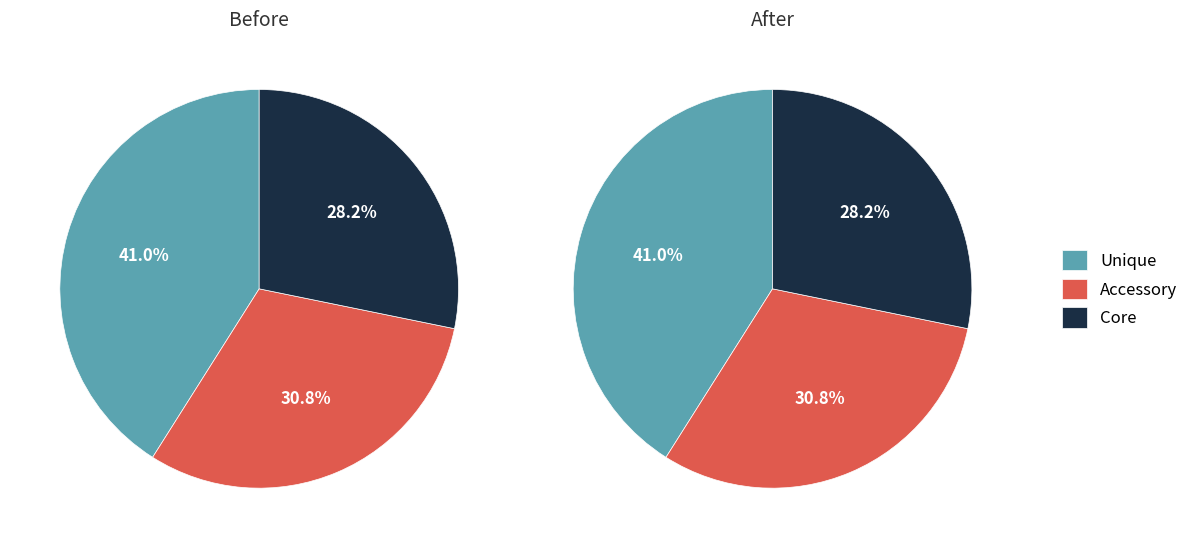

Do 0 and 0 together represent more than half of the pie?

No